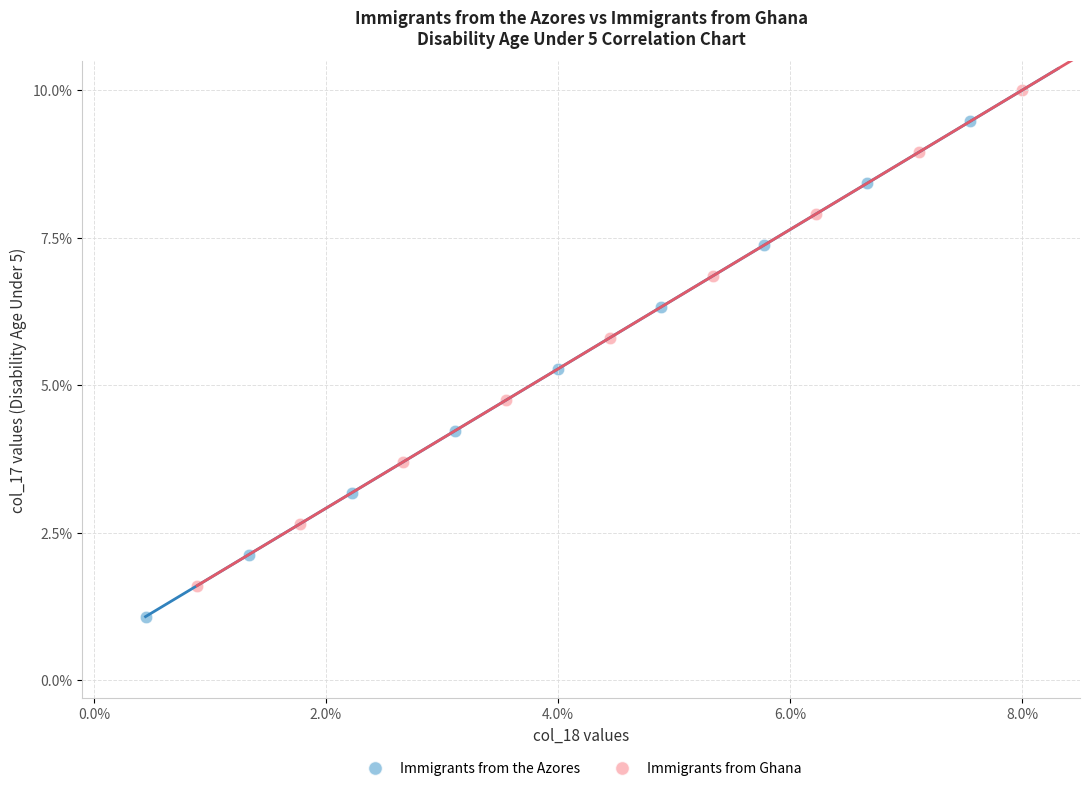

Which series contains the lowest Y value?

Immigrants from the Azores